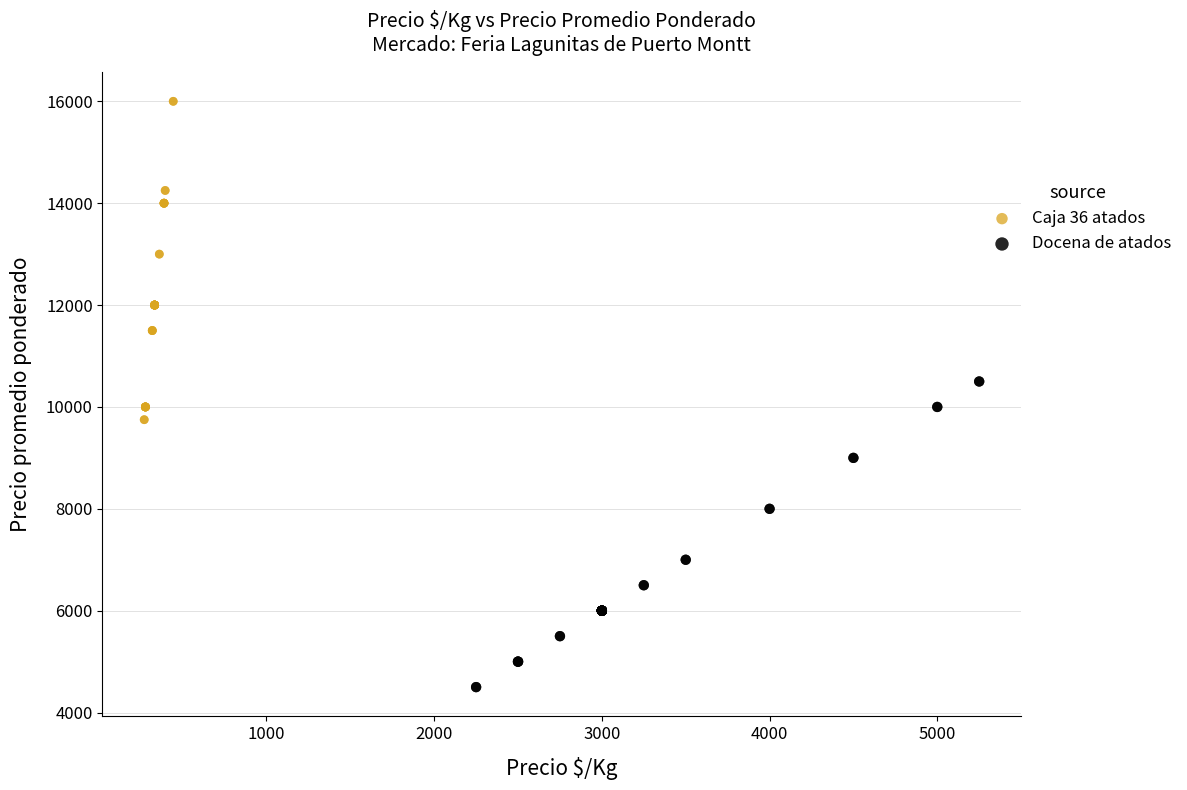

Which series contains the lowest Y value?

Docena de atados